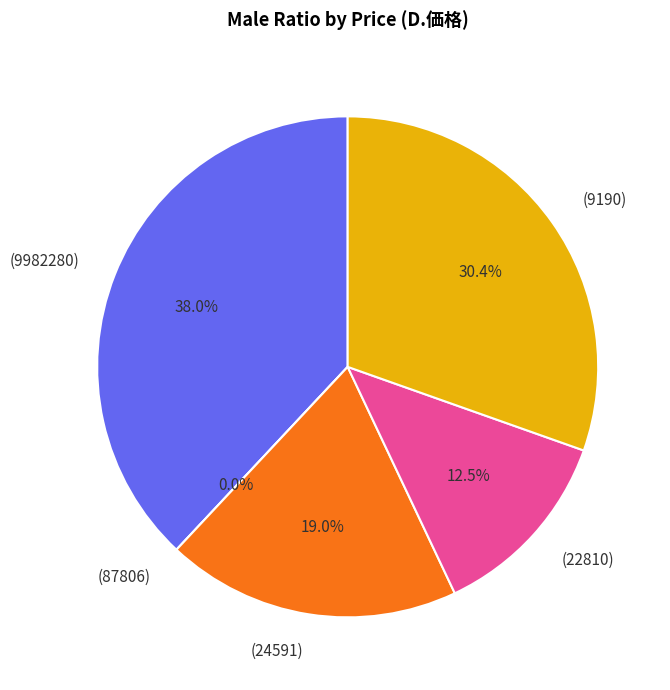

True or false: 9190 accounts for 44% of the total.

False